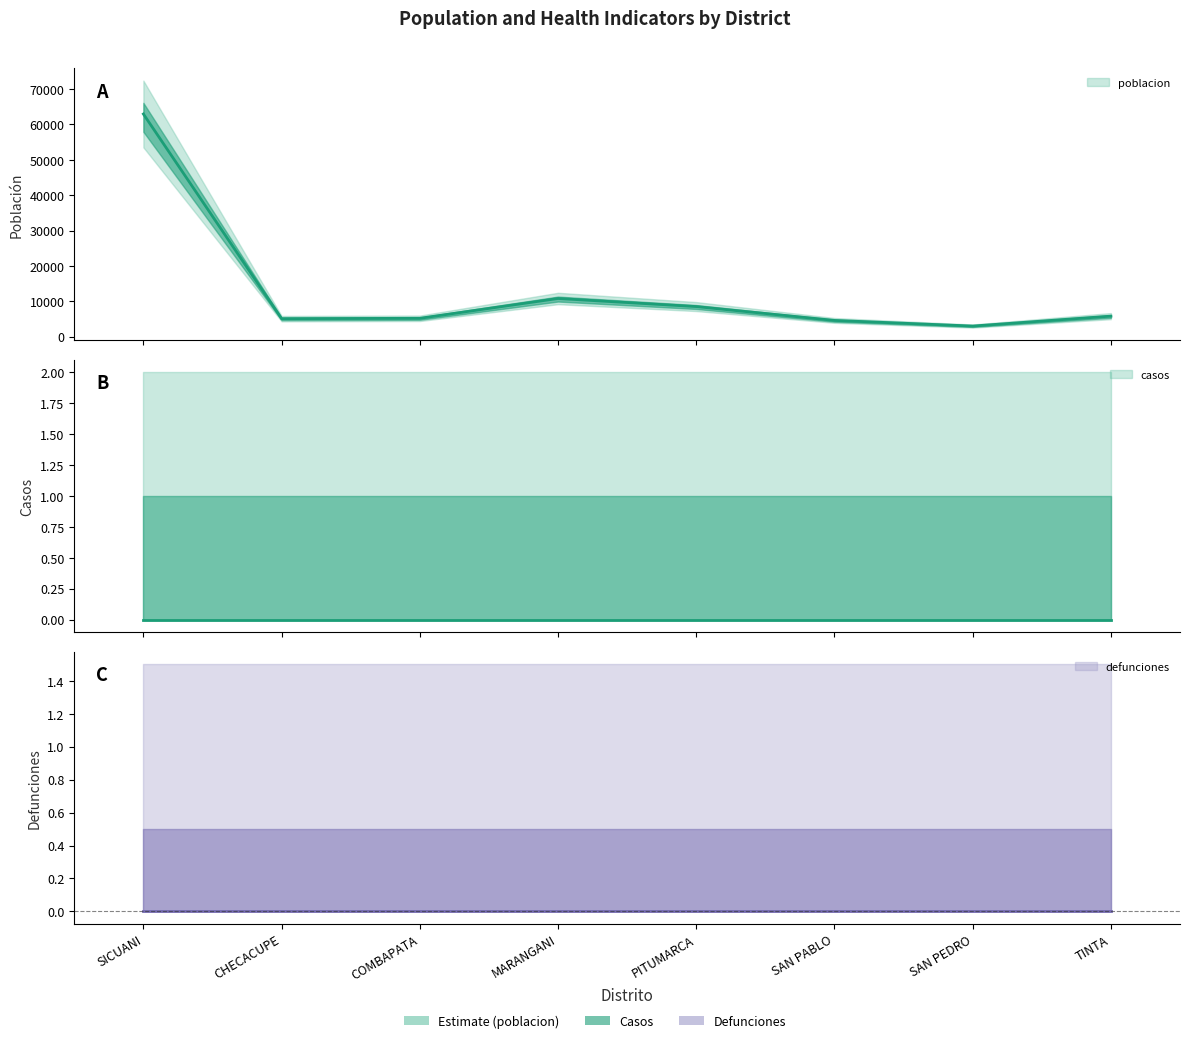

True or false: poblacion and defunciones intersect in this chart.

False